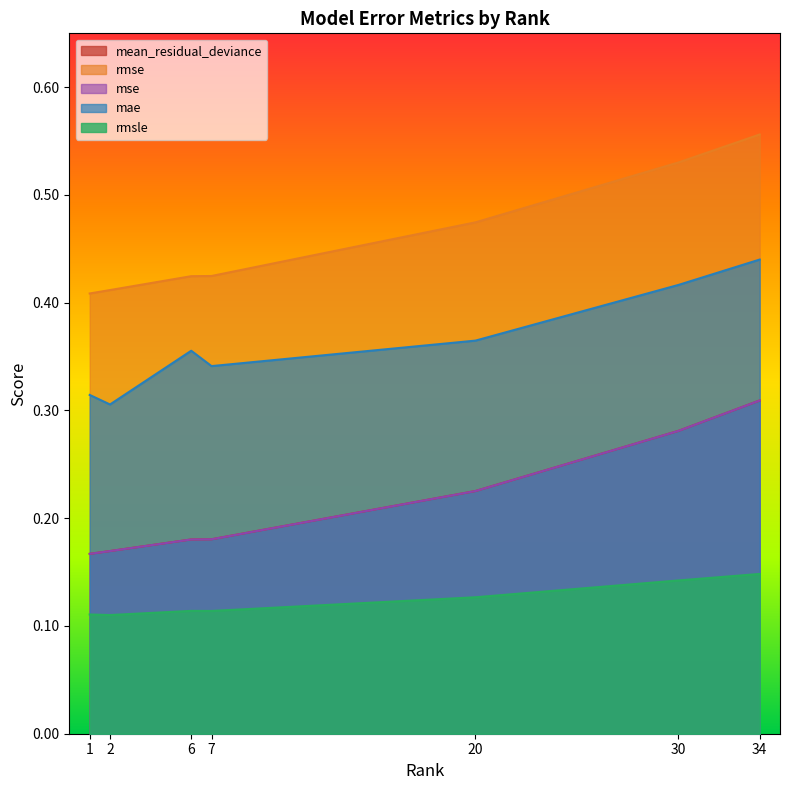

What is the spread (max minus min) of values at 30?

0.4